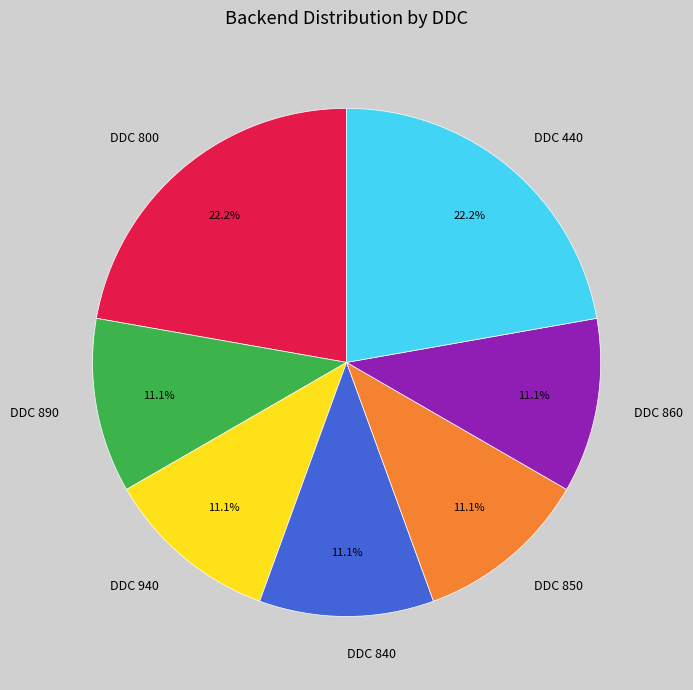

What portion of the pie excludes DDC 440?

77.8%